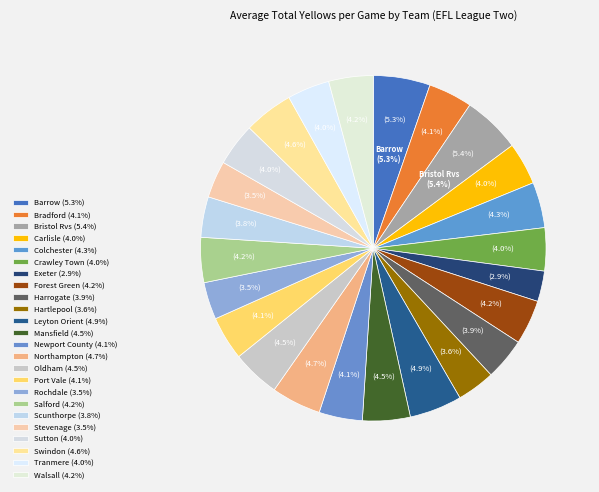

How much of the chart is everything except Oldham?

95.5%